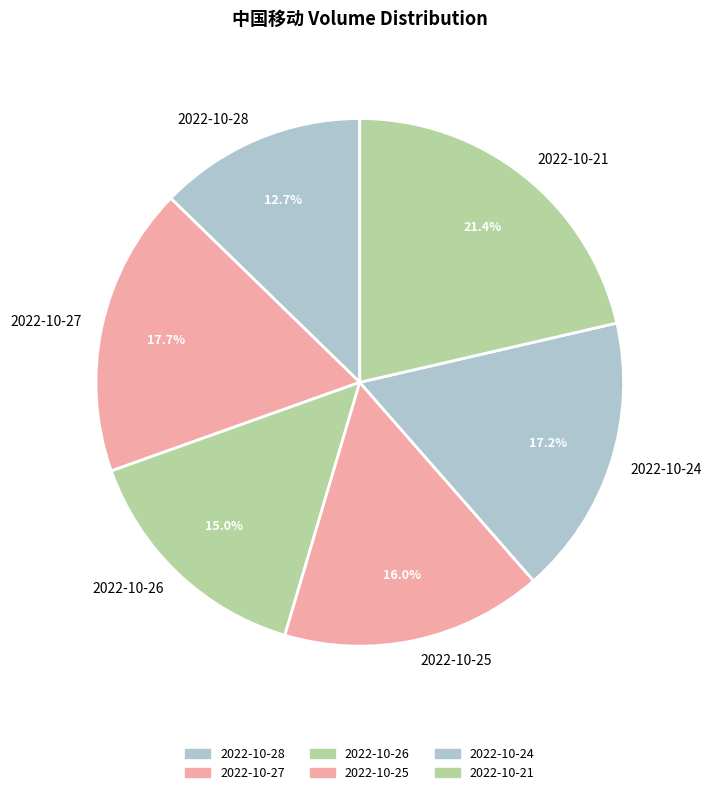

Is it true that 2022-10-27 is 7% of the pie?

False